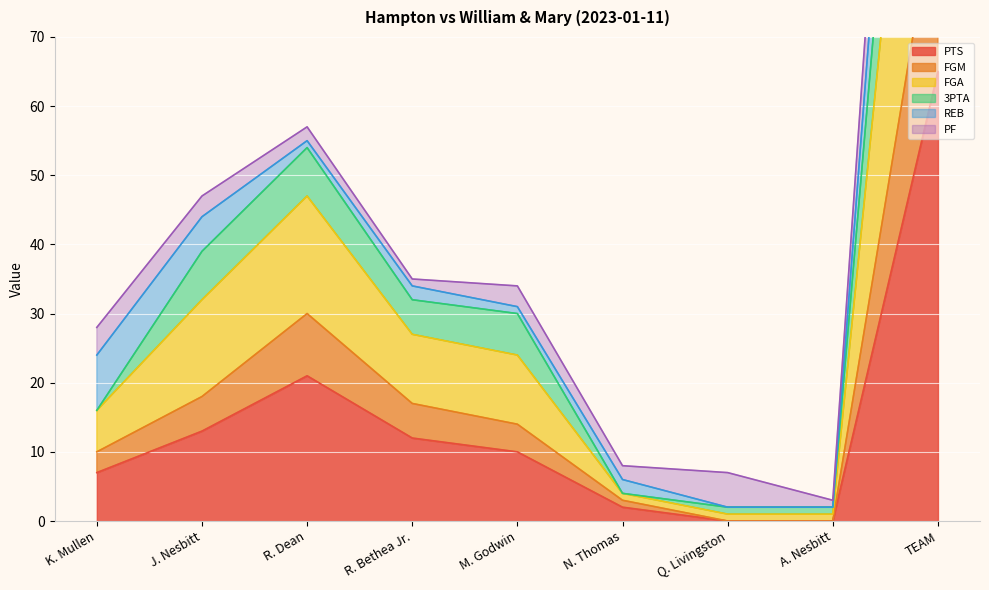

Is the value of FGA at TEAM greater than the value of FGM at J. Nesbitt?

Yes